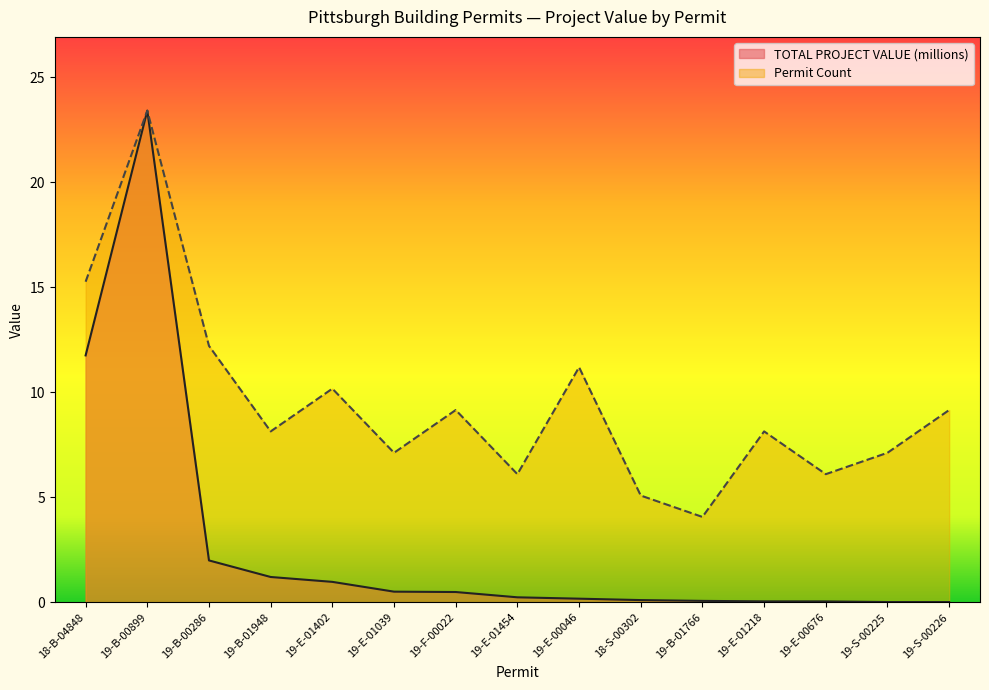

List the labels in order of Permit Count value, smallest first.

19-B-01766, 18-S-00302, 19-E-01454, 19-E-00676, 19-E-01039, 19-S-00225, 19-B-01948, 19-E-01218, 19-F-00022, 19-S-00226, 19-E-01402, 19-E-00046, 19-B-00286, 18-B-04848, 19-B-00899